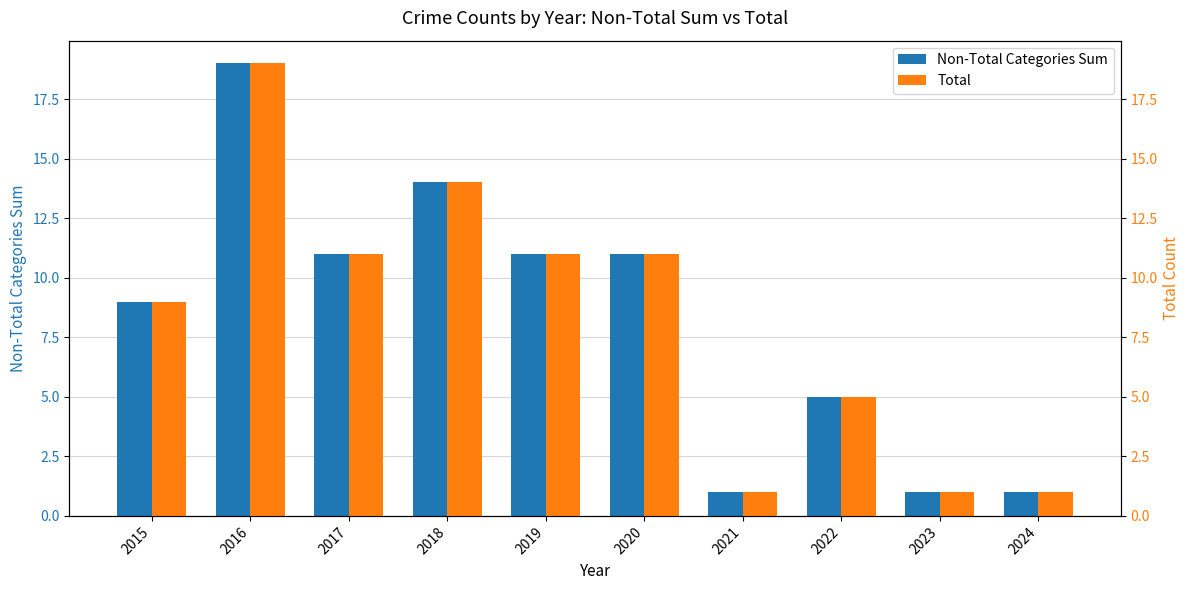

What is the approximate value of Non-Total Categories Sum at 2020, to the nearest 5?

10